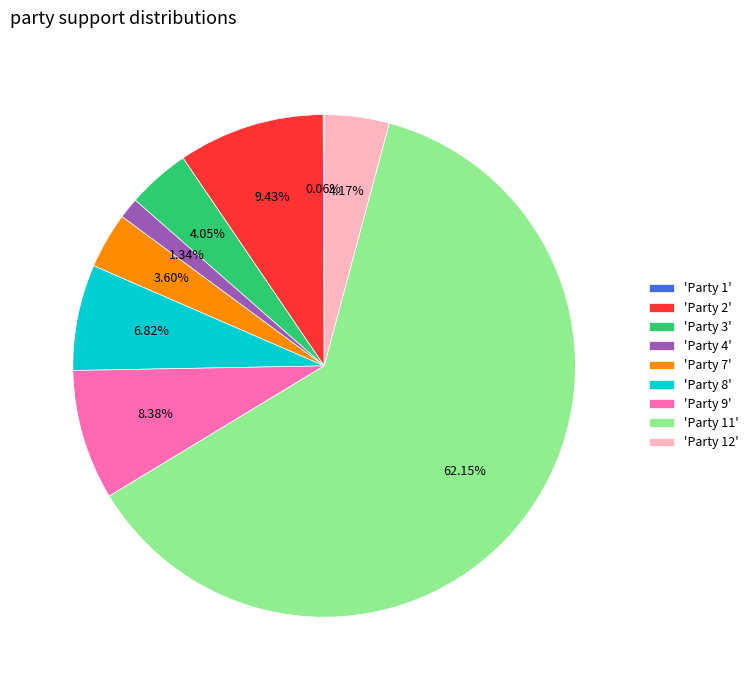

Which category accounts for the majority?

'Party 11'